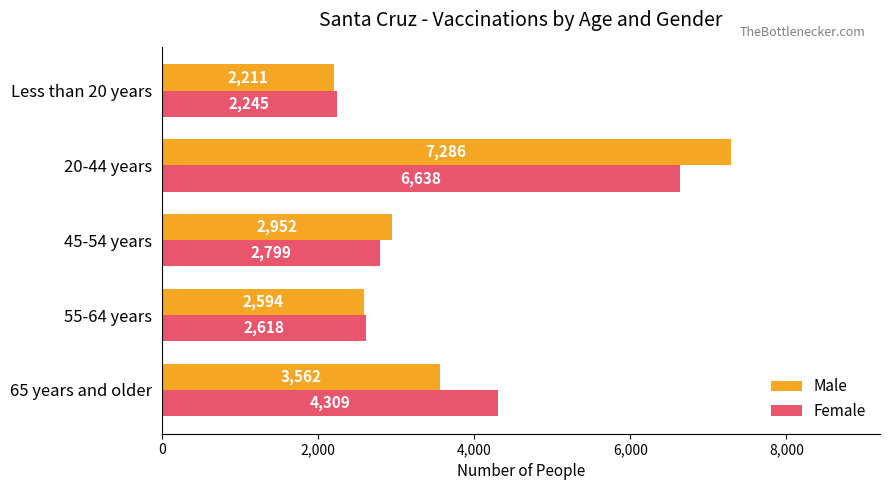

At which label does Female reach its peak?

20-44 years